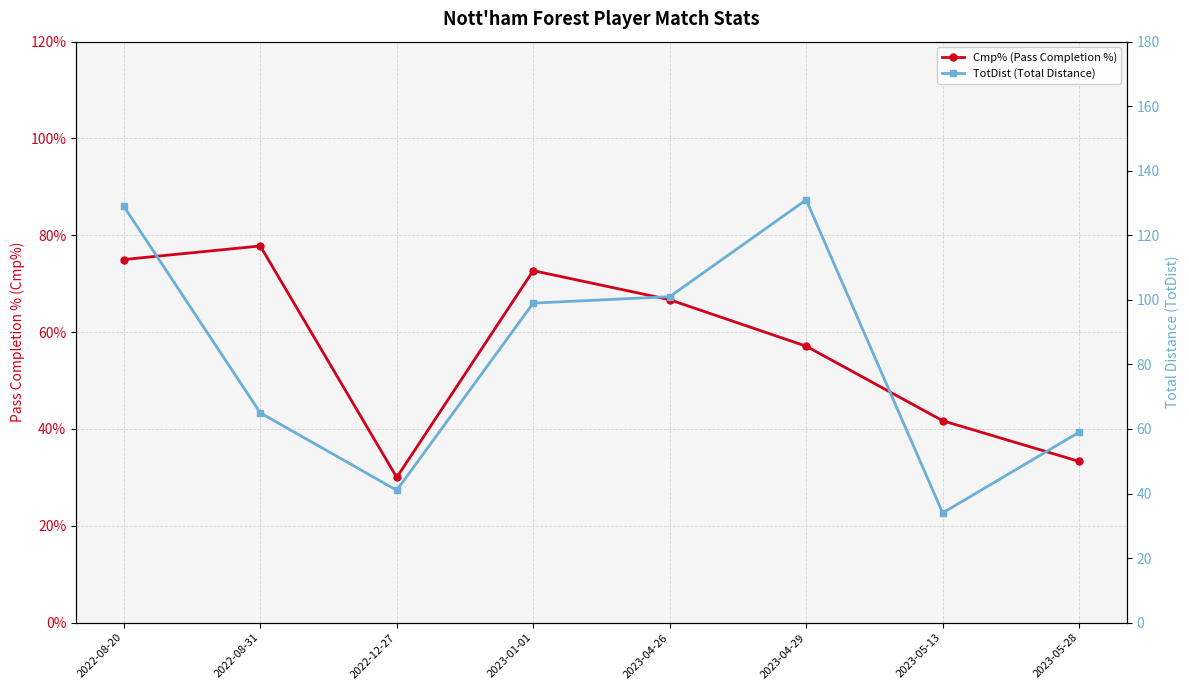

What is the total value across all series at 2022-08-20?

204.0